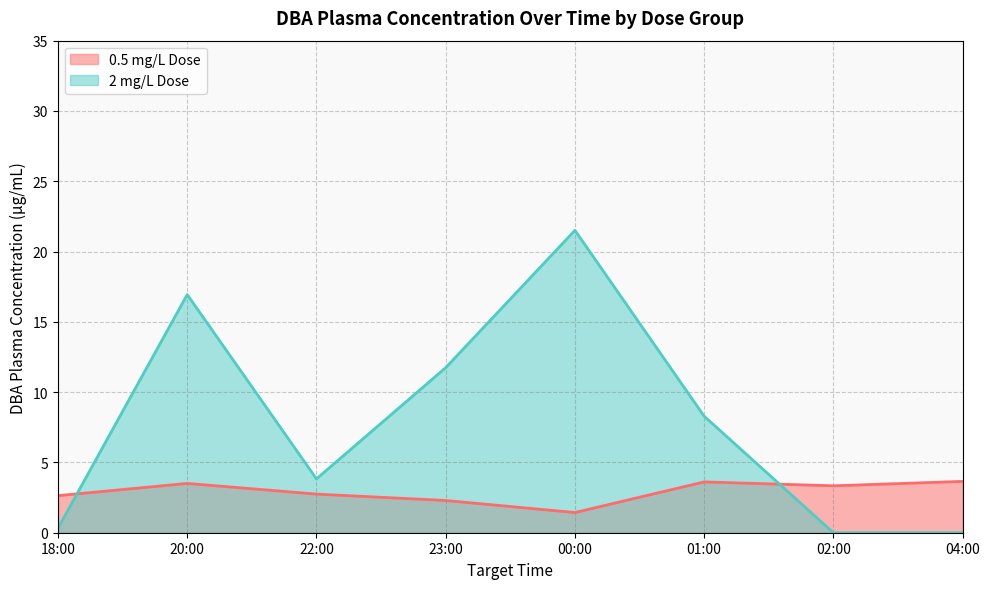

Which series ends up on top after the final intersection of 2 mg/L Dose and 0.5 mg/L Dose?

0.5 mg/L Dose